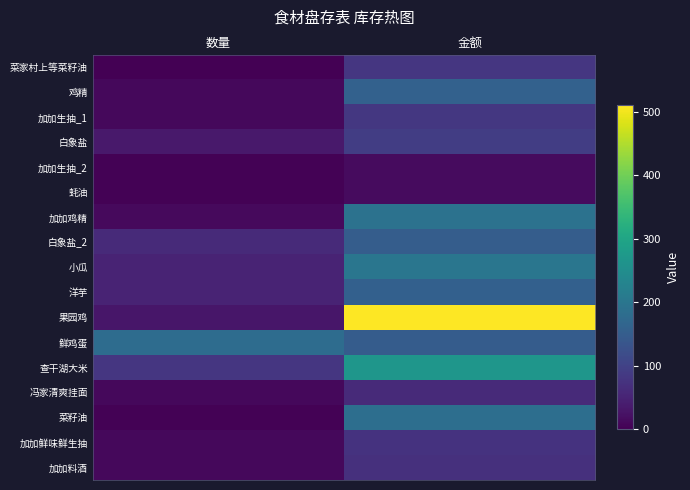

Reading right to left, what are all the values shown in this chart?

菜家村上等菜籽油: 金额=81.0	数量=1.0
鸡精: 金额=159.0	数量=10.0
加加生抽_1: 金额=82.5	数量=11.0
白象盐: 金额=93.5	数量=34.0
加加生抽_2: 金额=15.0	数量=2.0
蚝油: 金额=14.8	数量=2.0
加加鸡精: 金额=191.4	数量=12.0
白象盐_2: 金额=150.0	数量=60.0
小瓜: 金额=200.0	数量=50.0
洋芋: 金额=156.5	数量=50.0
果园鸡: 金额=510.0	数量=30.0
鲜鸡蛋: 金额=148.5	数量=180.0
查干湖大米: 金额=268.8	数量=80.0
冯家清爽挂面: 金额=60.0	数量=10.0
菜籽油: 金额=185.0	数量=2.0
加加鲜味鲜生抽: 金额=75.0	数量=10.0
加加料酒: 金额=70.0	数量=10.0